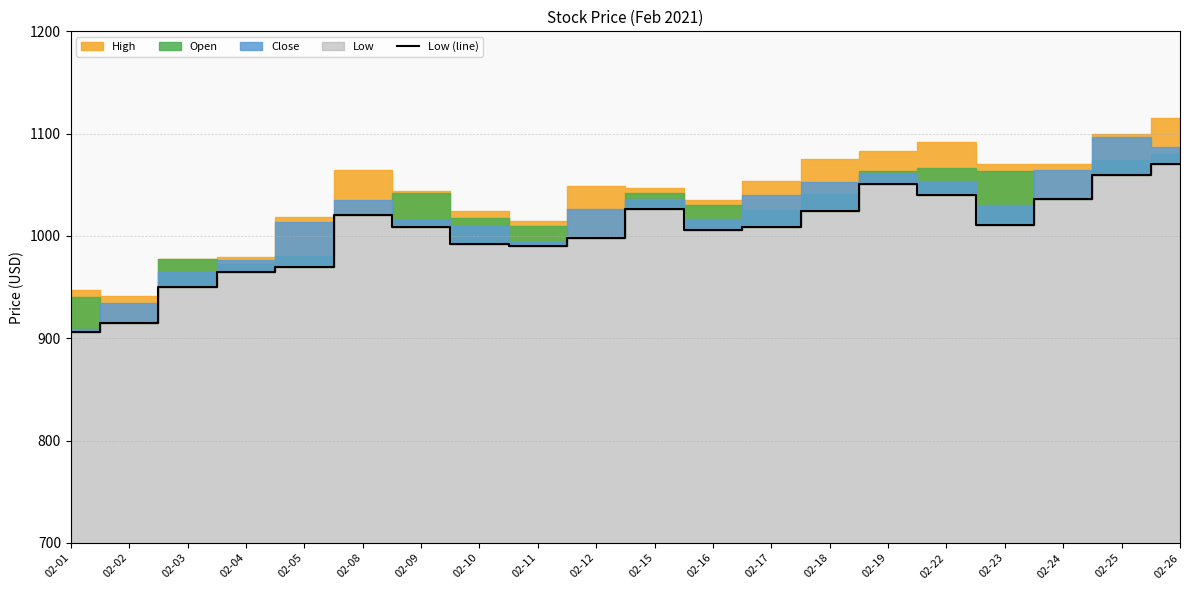

Reading left to right, what are all the values shown in this chart?

02-01=906.0	02-02=915.0	02-03=950.2	02-04=965.0	02-05=970.0	02-08=1020.0	02-09=1009.0	02-10=992.0	02-11=990.2	02-12=997.9	02-15=1026.1	02-16=1006.0	02-17=1009.0	02-18=1024.6	02-19=1050.5	02-22=1040.0	02-23=1011.0	02-24=1035.9	02-25=1060.0	02-26=1070.8